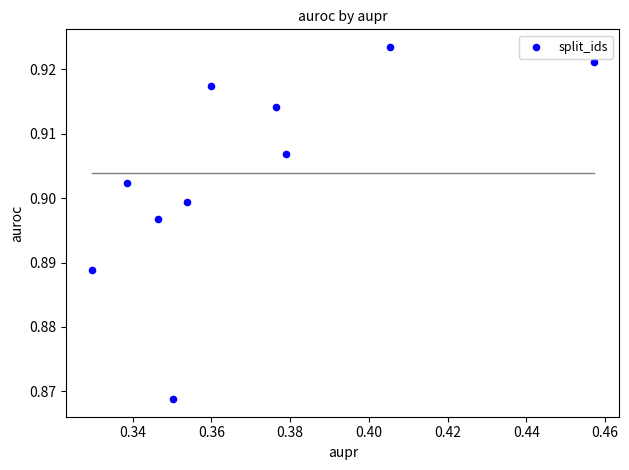

What is the average X value?

0.4